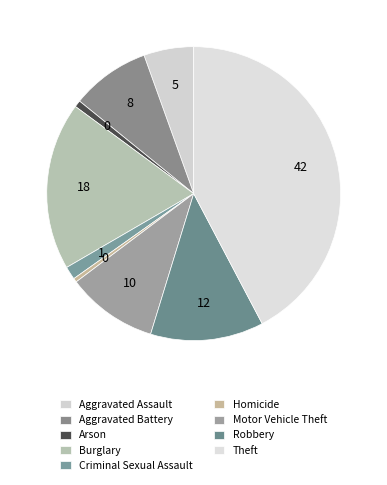

Is Homicide the majority of the pie?

No